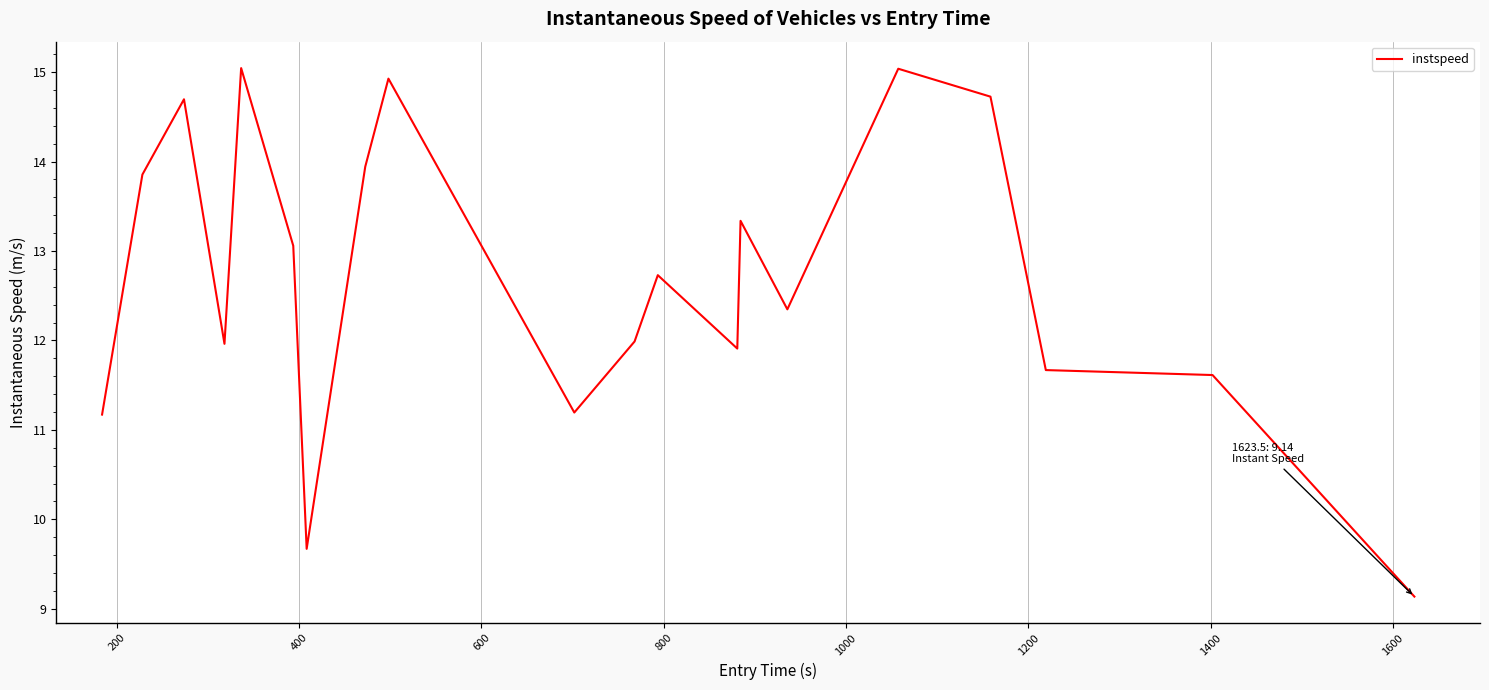

What is the difference between the maximum and minimum values?

5.9